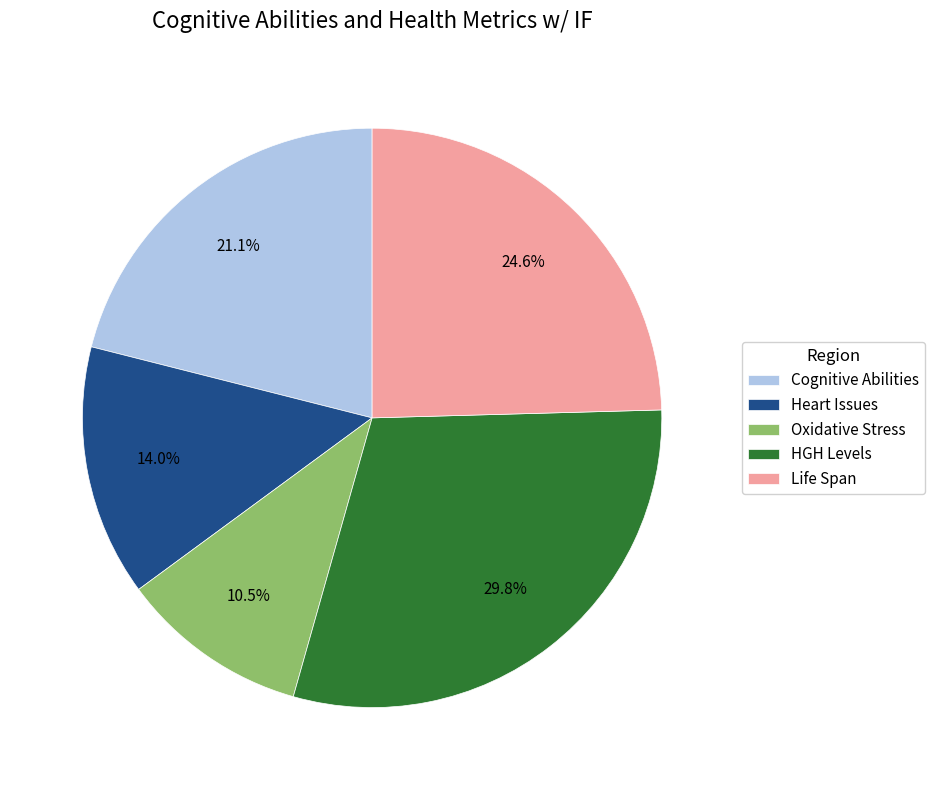

Is there any slice that represents more than half of the pie?

No